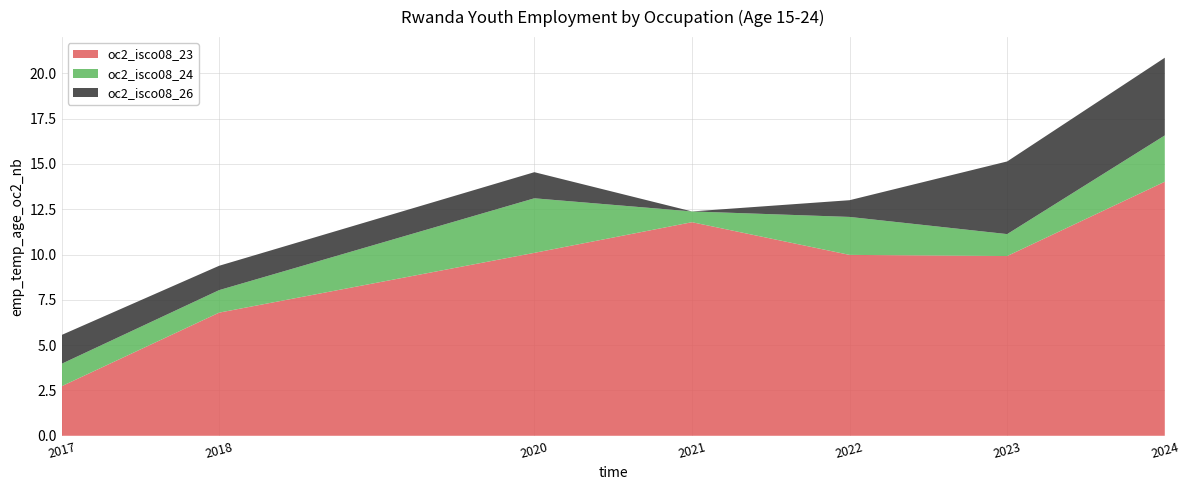

Reading right to left, what are all the values shown in this chart?

oc2_isco08_23: 14.0	9.9	10.0	11.8	10.1	6.8	2.7
oc2_isco08_24: 2.6	1.2	2.1	0.6	3.0	1.2	1.2
oc2_isco08_26: 4.3	4.0	0.9	0.0	1.4	1.3	1.6